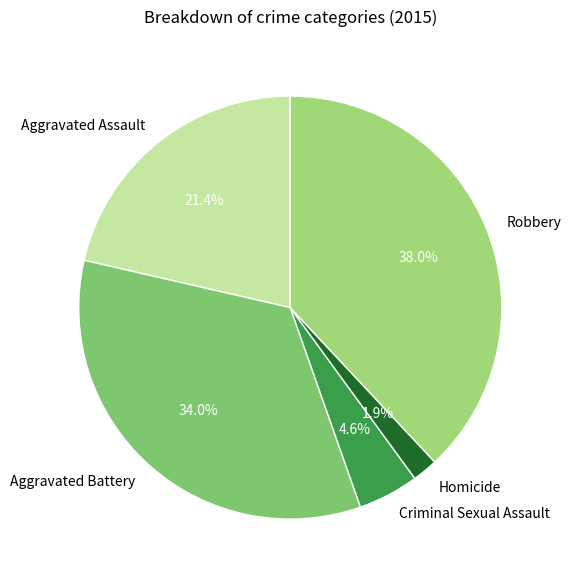

Which has a higher value, Criminal Sexual Assault or Homicide?

Criminal Sexual Assault